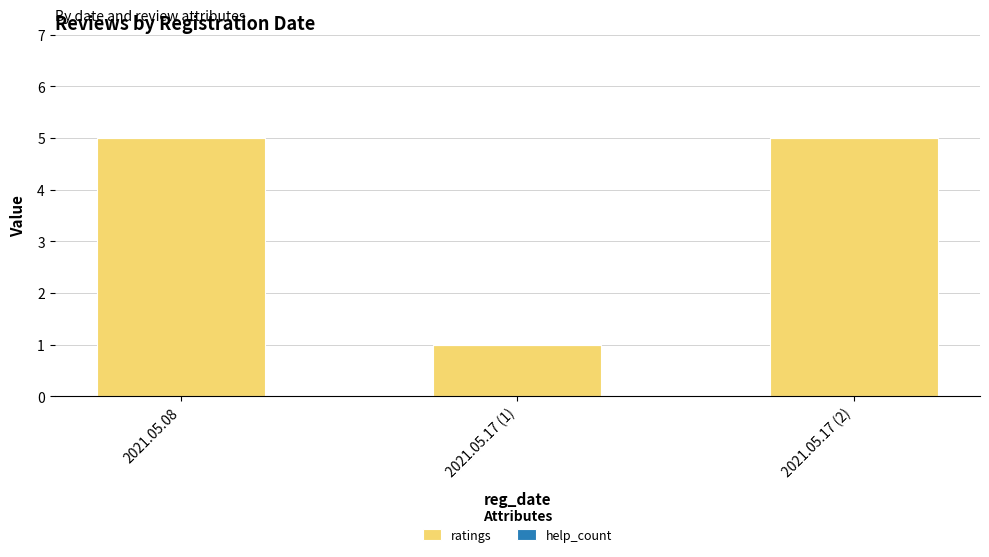

What is the label of the 1st bar from the left?

2021.05.08